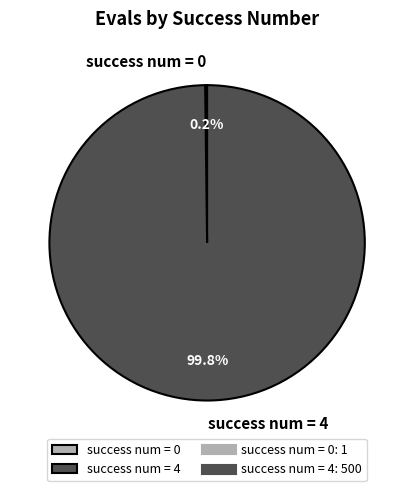

Does any single category account for the majority?

Yes